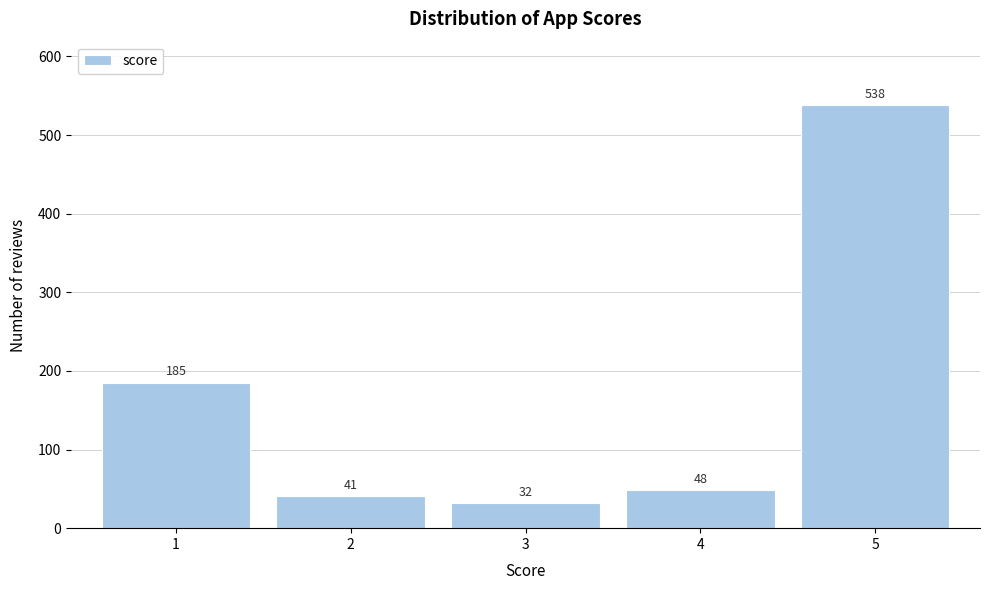

Reading left to right, transcribe all the data shown in this chart.

1=185	2=41	3=32	4=48	5=538